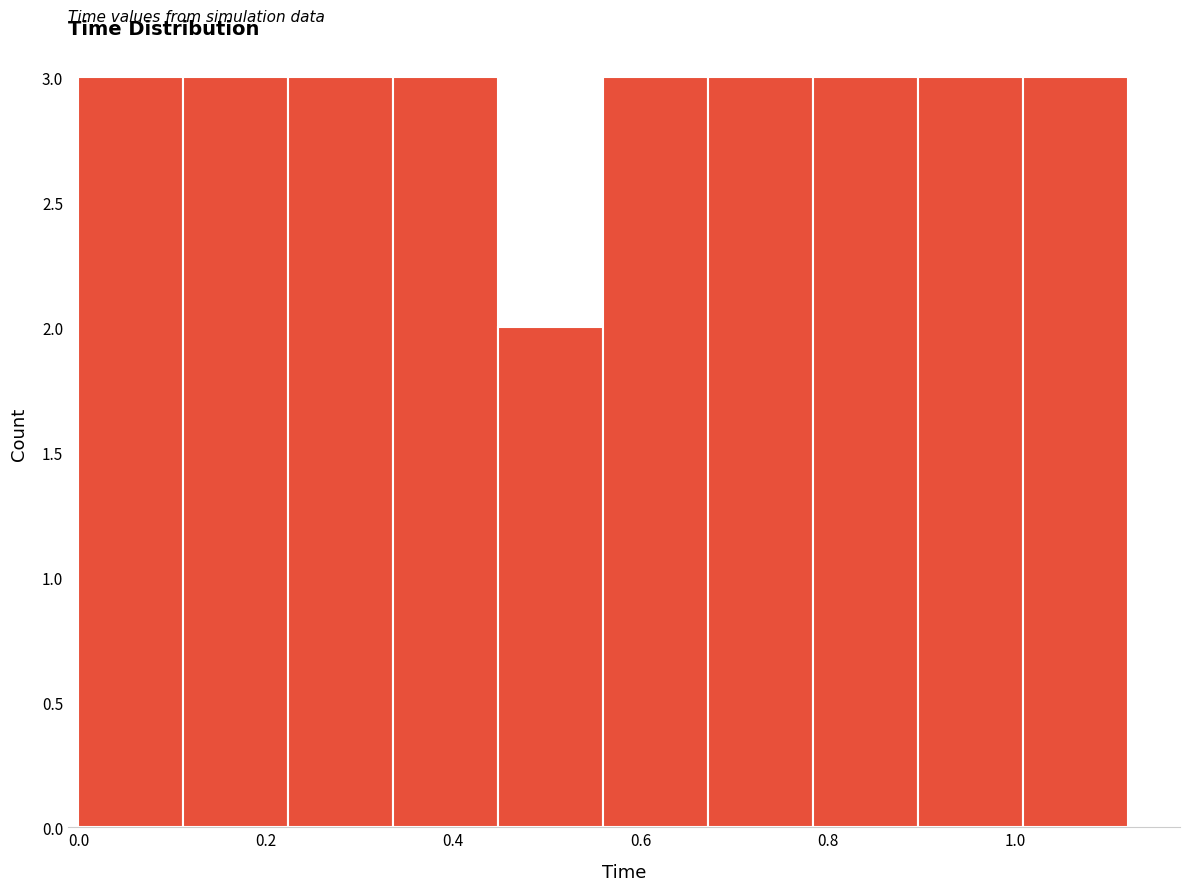

How tall is the bar that spans 0.560 to 0.672 on the x-axis? Neither the bar edges nor the heights are printed on the chart, so give them approximately, as read against the axes.

3